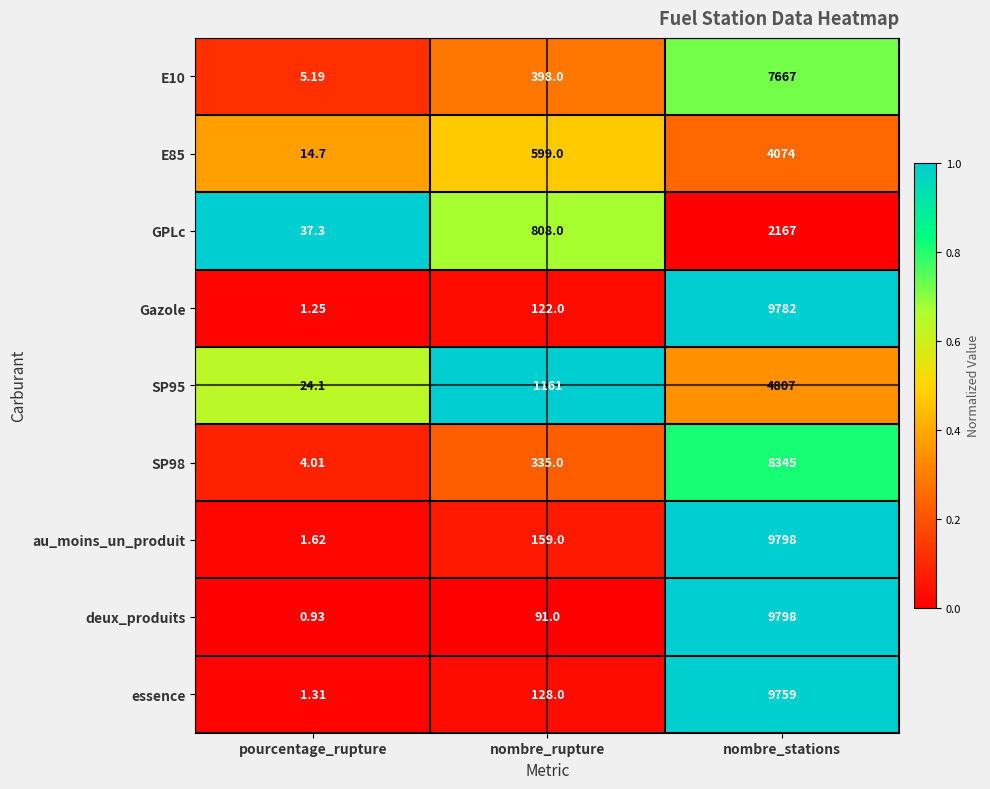

At which category does the chart reach its peak across all series?

nombre_stations